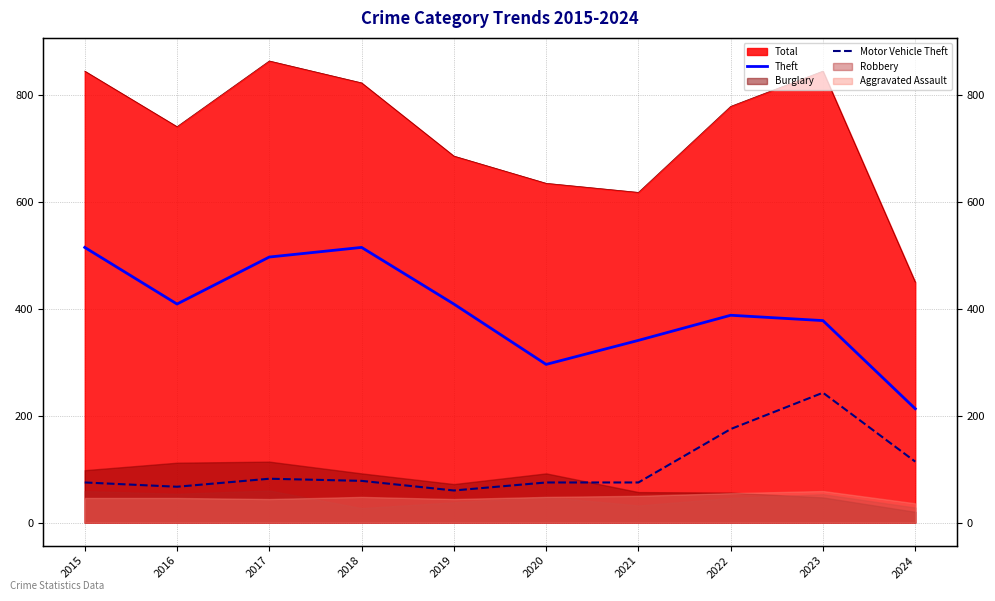

What is the value of the Theft point at the 4th from the left?

515